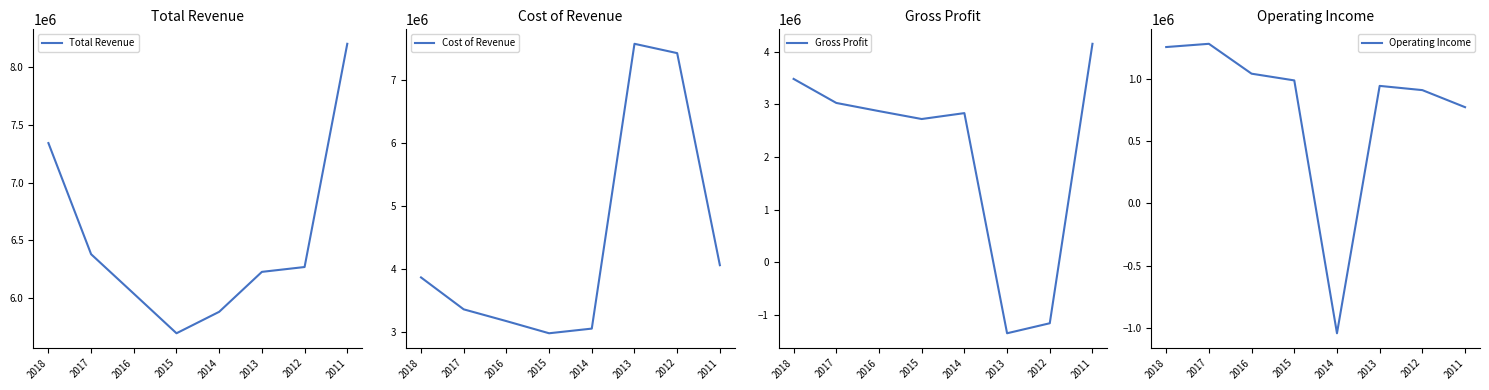

After their last crossing, which series has the higher values: Total Revenue or Cost of Revenue?

Total Revenue